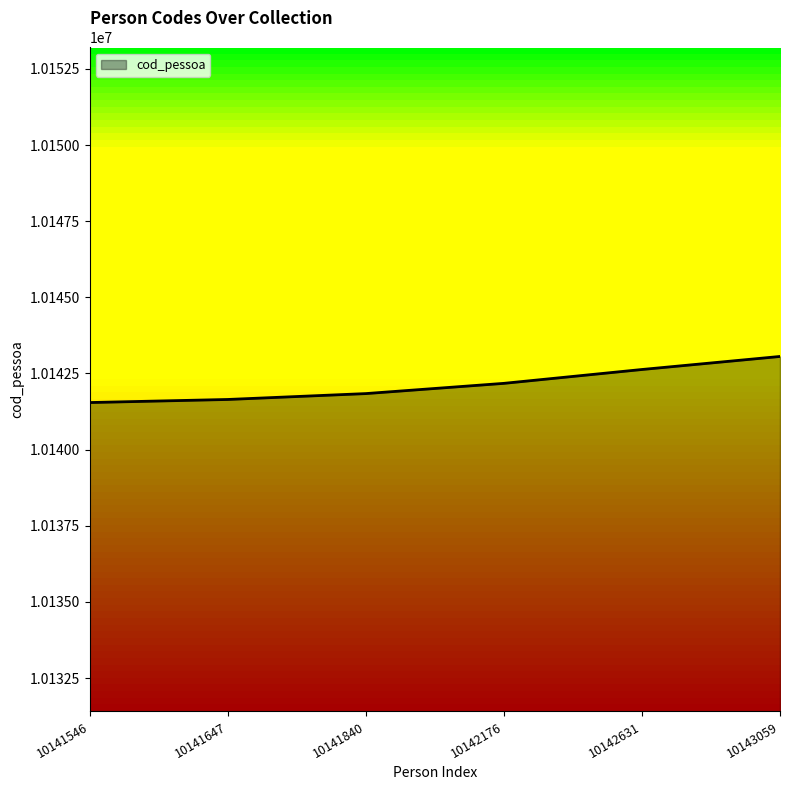

Read the value at 10142176, to the nearest 100.

10142200